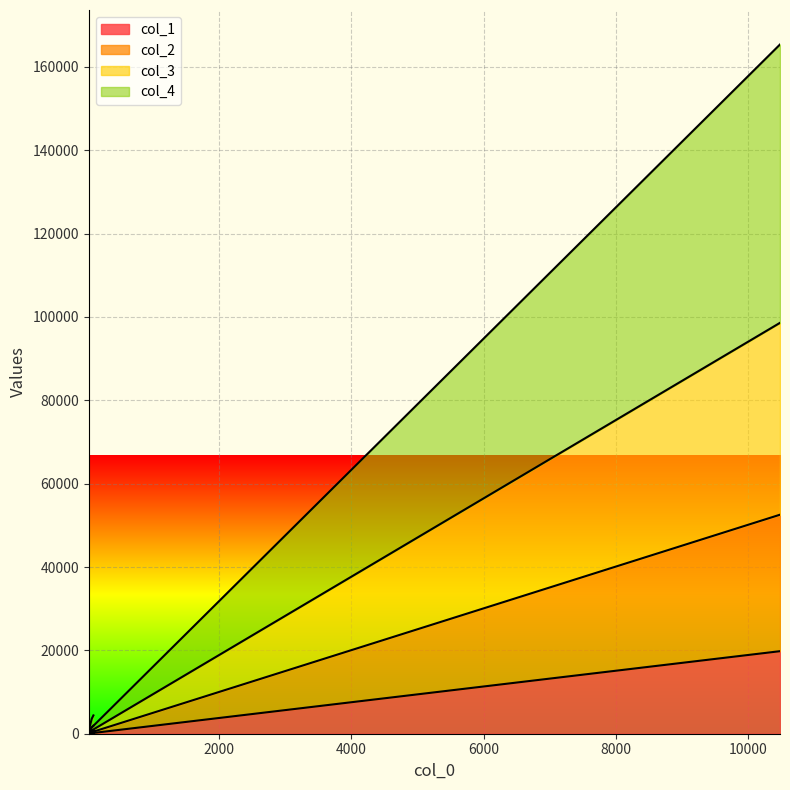

Count the number of categories in the chart.

4